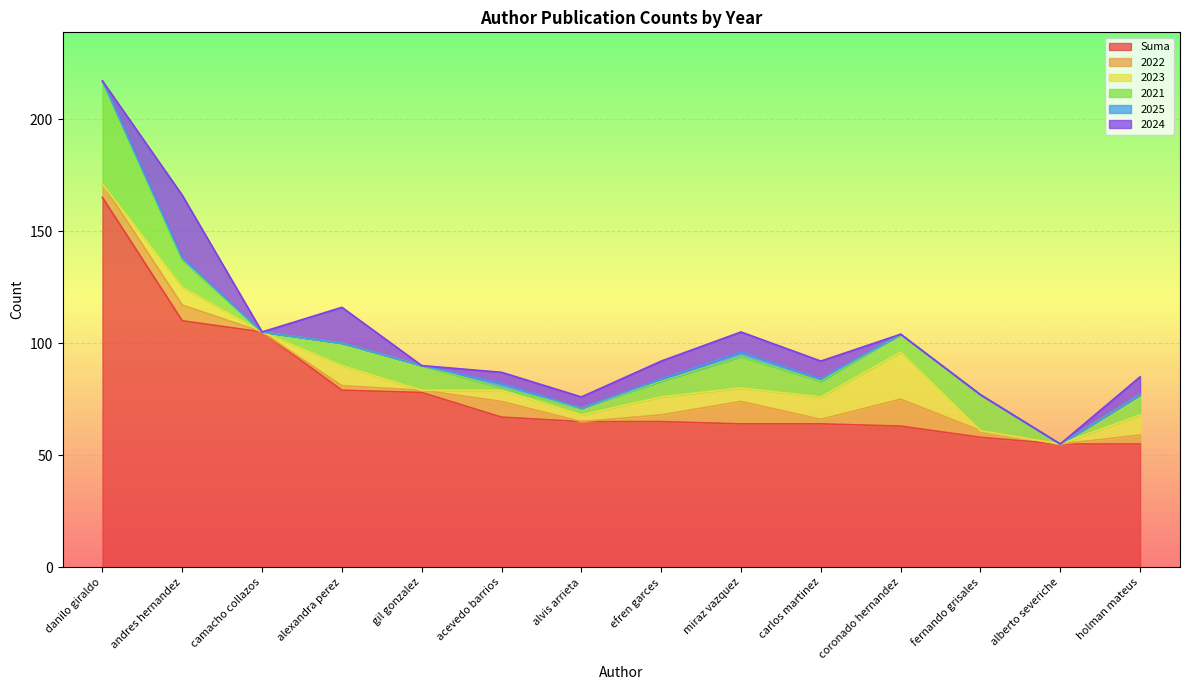

Rank the categories by 2021 value from lowest to highest.

camacho collazos, alberto severiche, acevedo barrios, alvis arrieta, efren garces, carlos martinez, coronado hernandez, holman mateus, alexandra perez, gil gonzalez, andres hernandez, miraz vazquez, fernando grisales, danilo giraldo